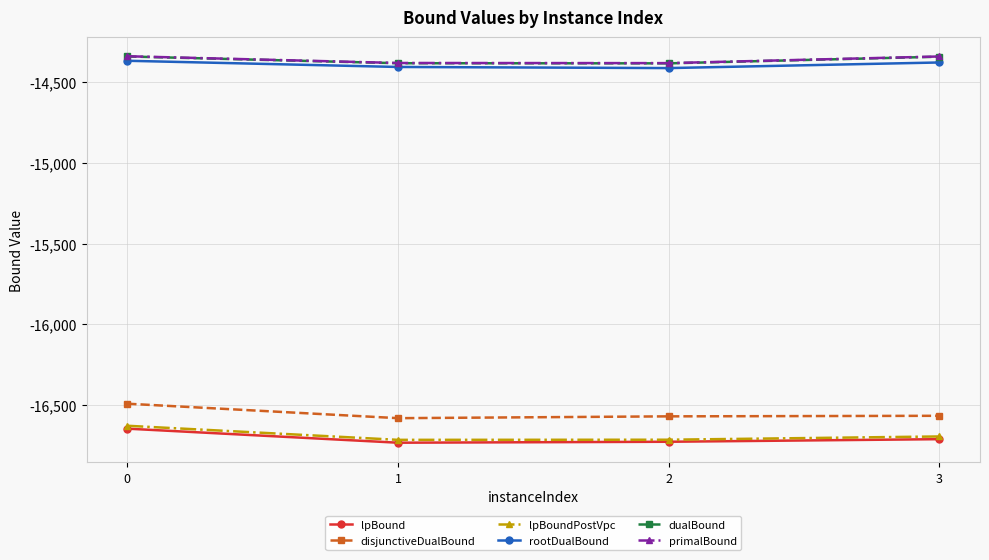

True or false: lpBound and dualBound cross at least once.

False